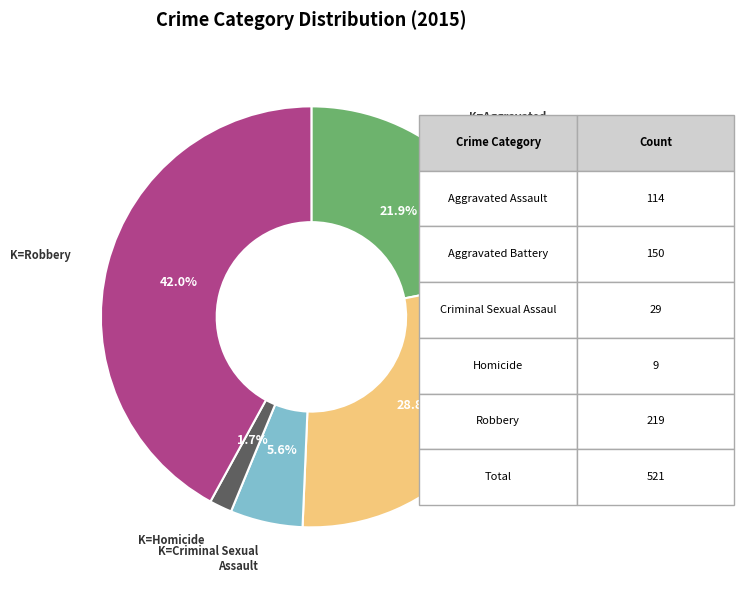

Does any single category account for the majority?

No